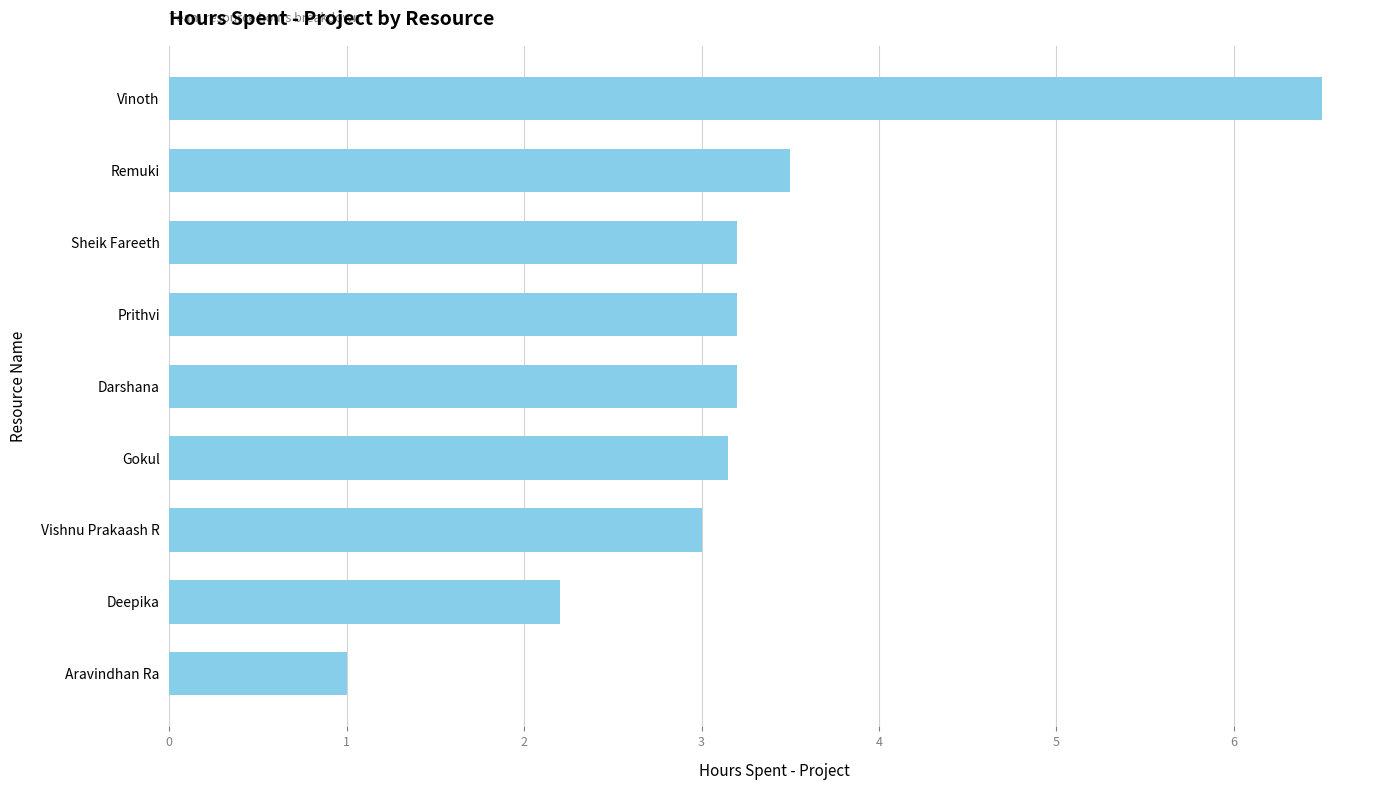

What is the average value?

3.2